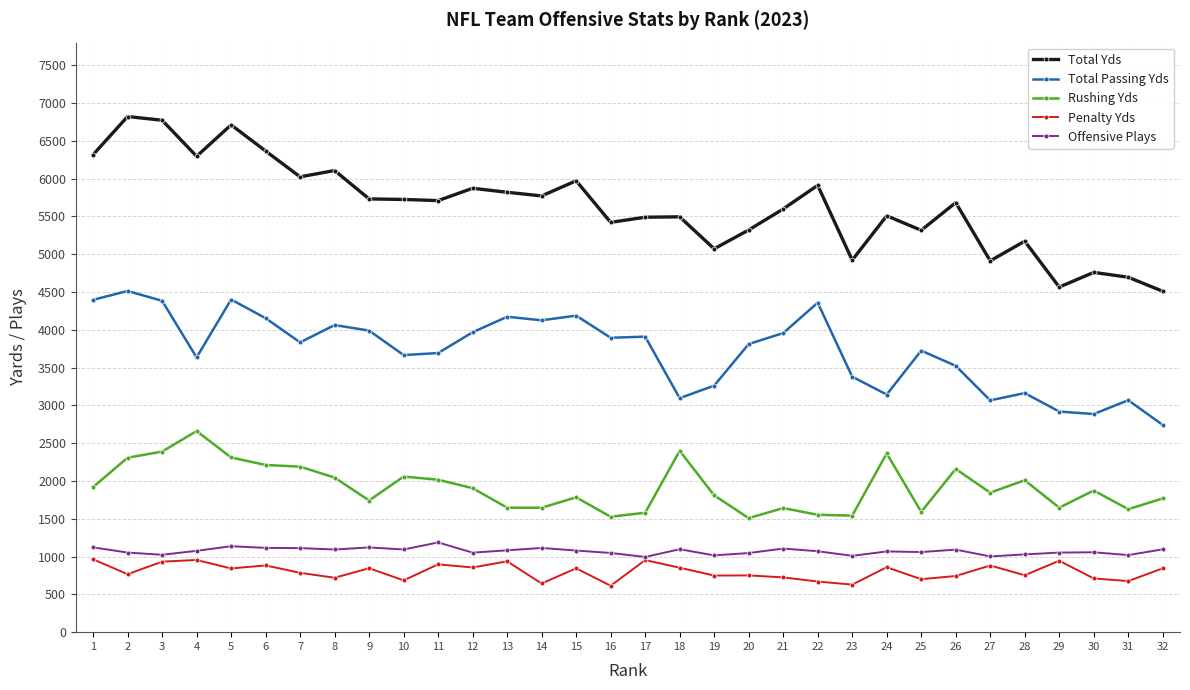

Which series has the largest range (max minus min)?

Total Yds